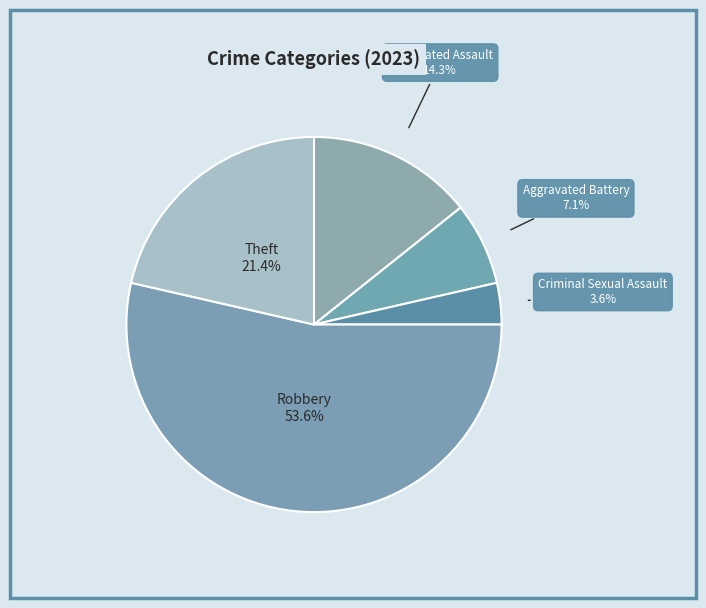

To the nearest percent, what is the difference between the largest and smallest slice percentages?

50%